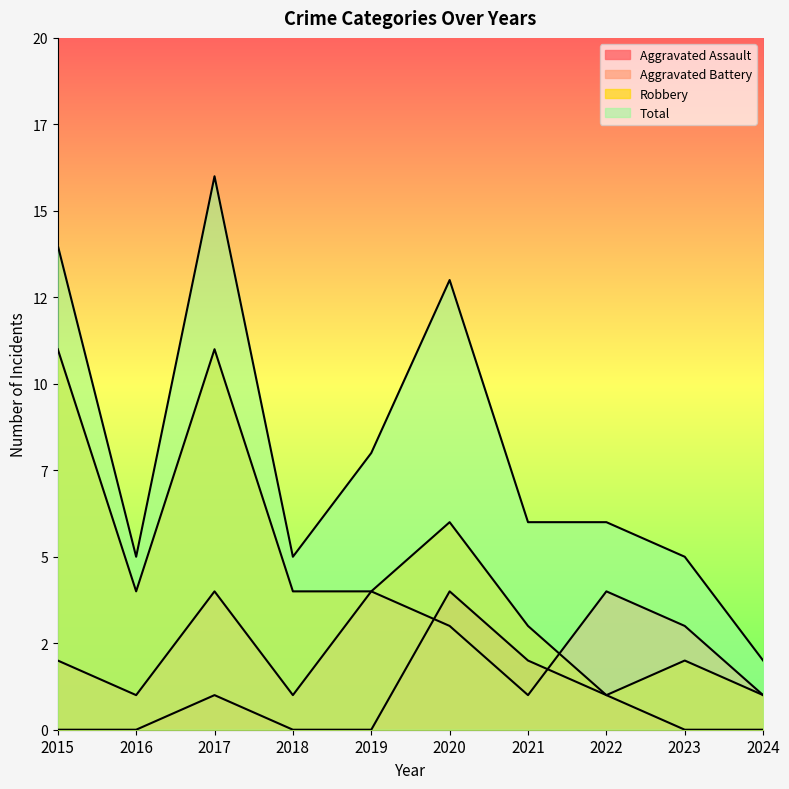

How many distinct data groups are displayed?

4